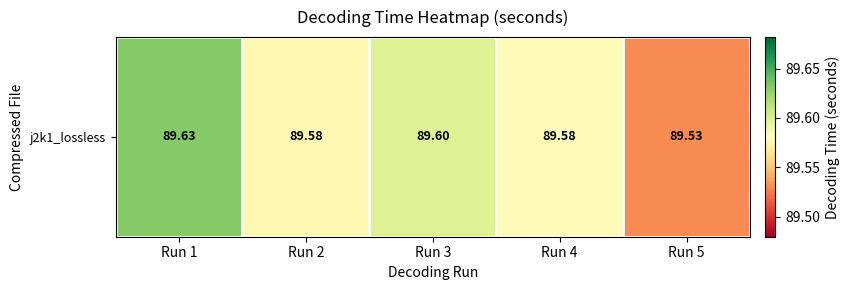

Approximately how many times larger is the value at Run 5 compared to Run 3?

1.0